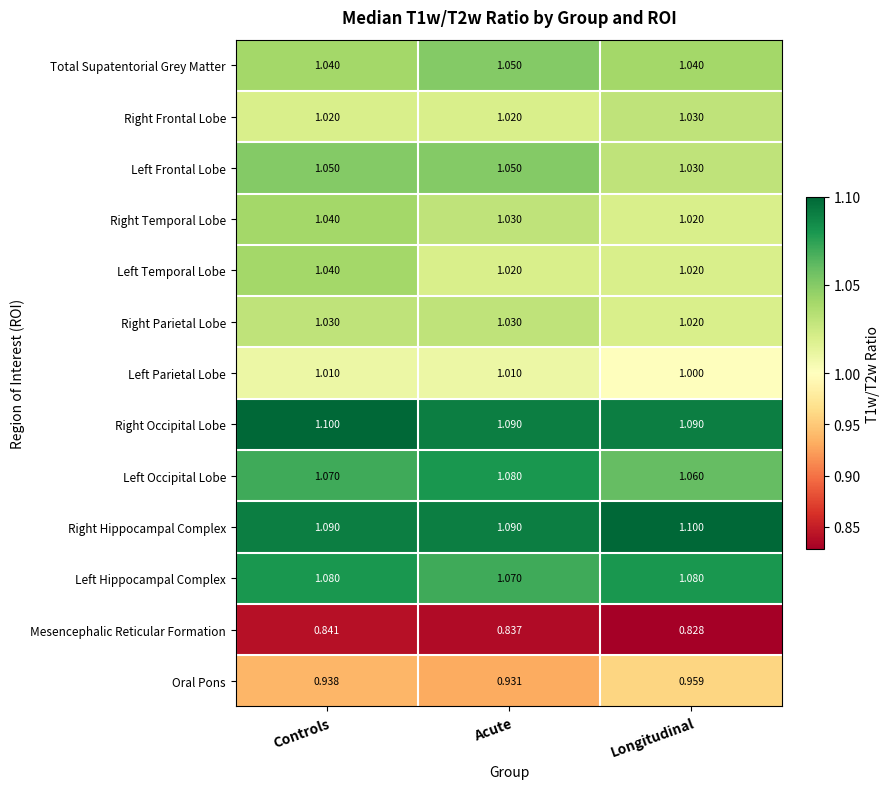

Which series changed the most between Acute and Longitudinal?

Oral Pons